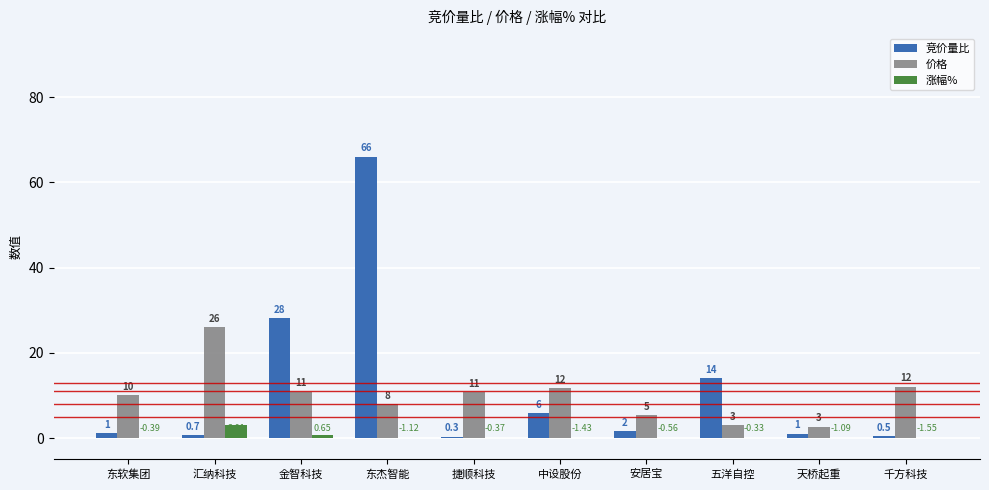

Are the bars grouped side by side (vs. stacked)?

Yes